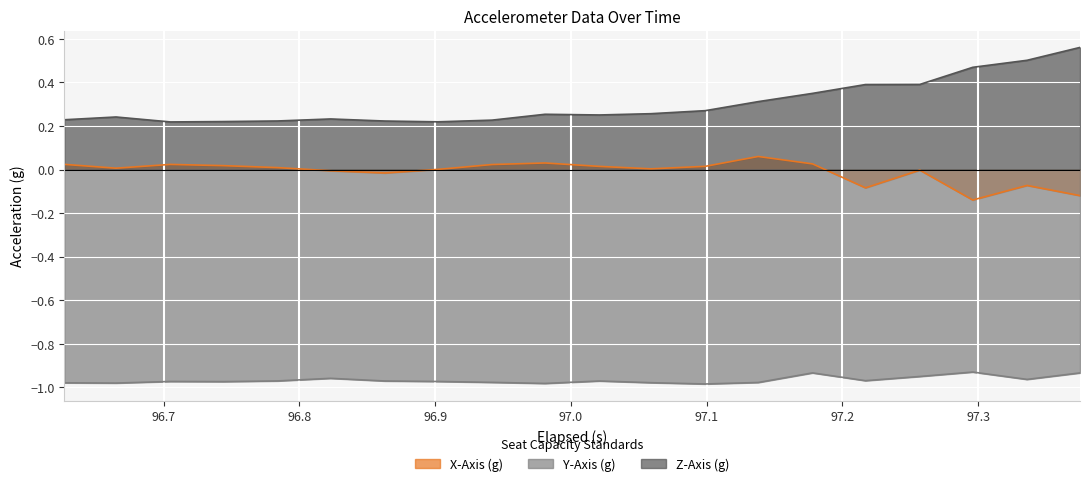

At which category does Z-Axis (g) reach its first local peak?

96.7